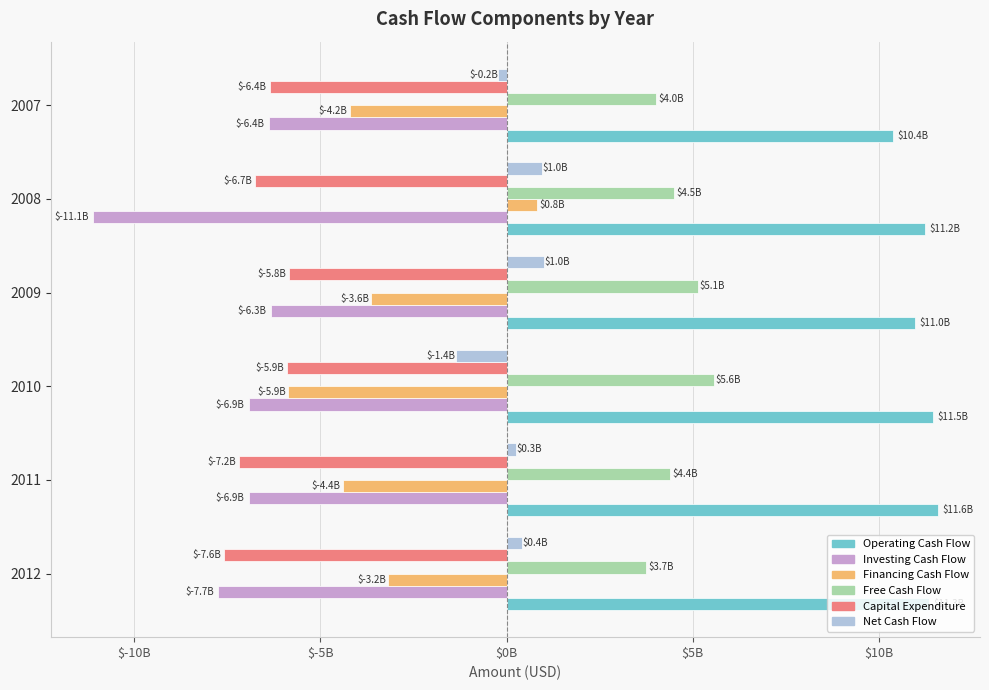

What are all the series names shown in the legend?

Operating Cash Flow, Investing Cash Flow, Financing Cash Flow, Free Cash Flow, Capital Expenditure, Net Cash Flow